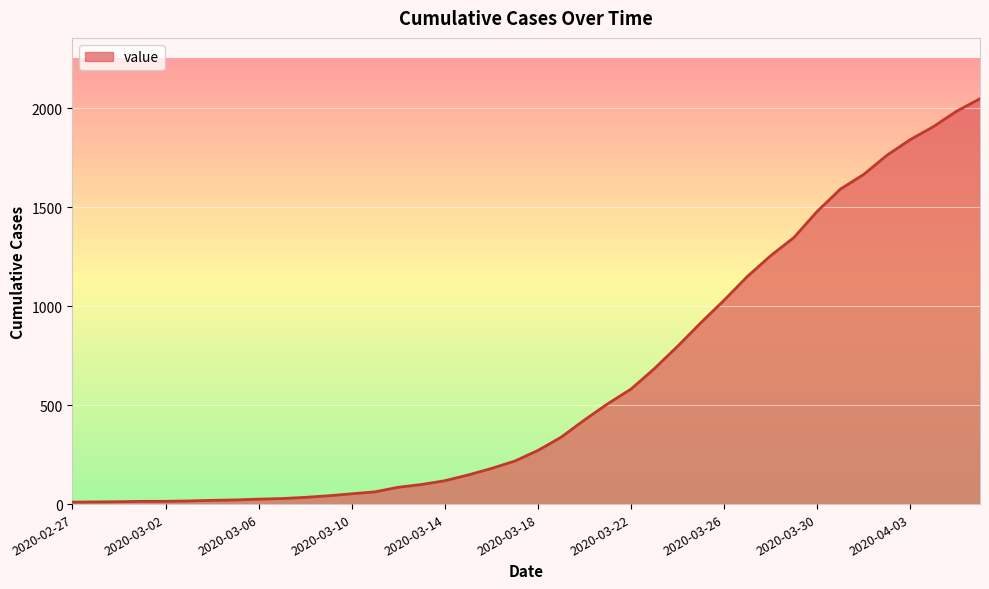

What is the difference between the maximum and second lowest values?

2038